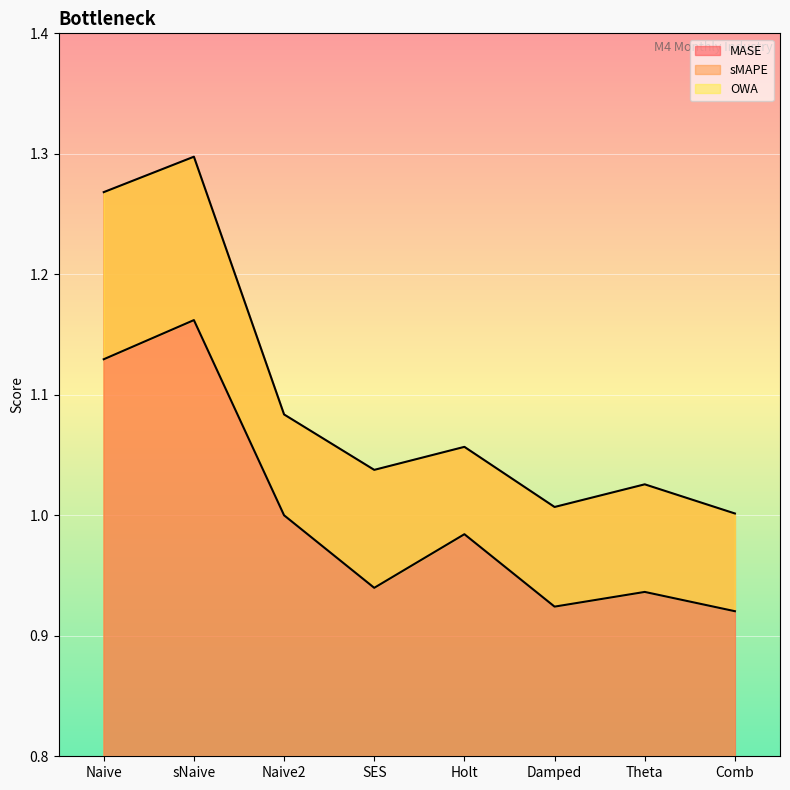

How many lines are shown in the chart?

3